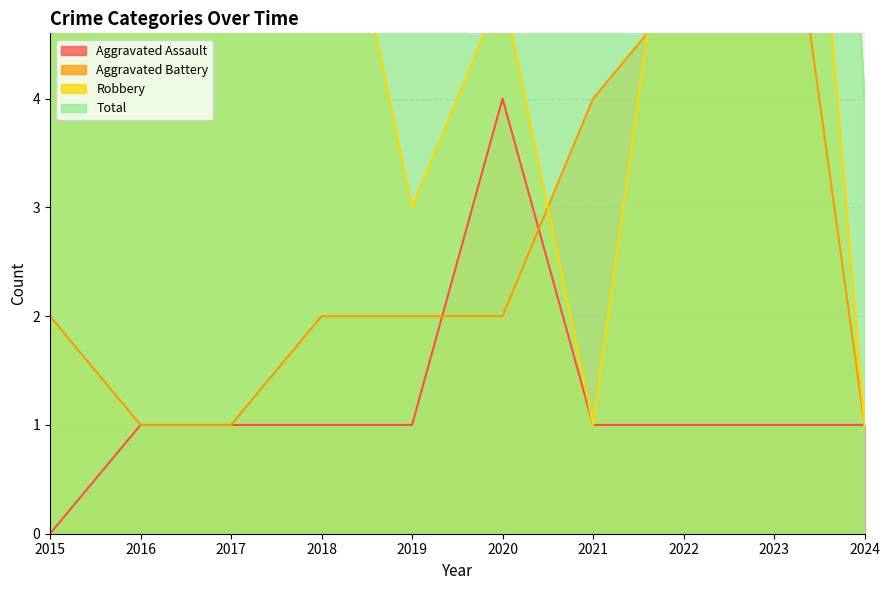

What are all the series names shown in the legend?

Aggravated Assault, Aggravated Battery, Robbery, Total